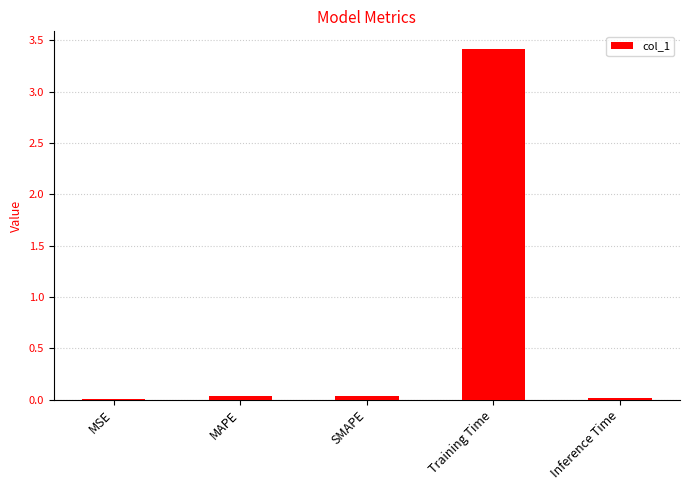

Which category has the highest value across all series?

Training Time